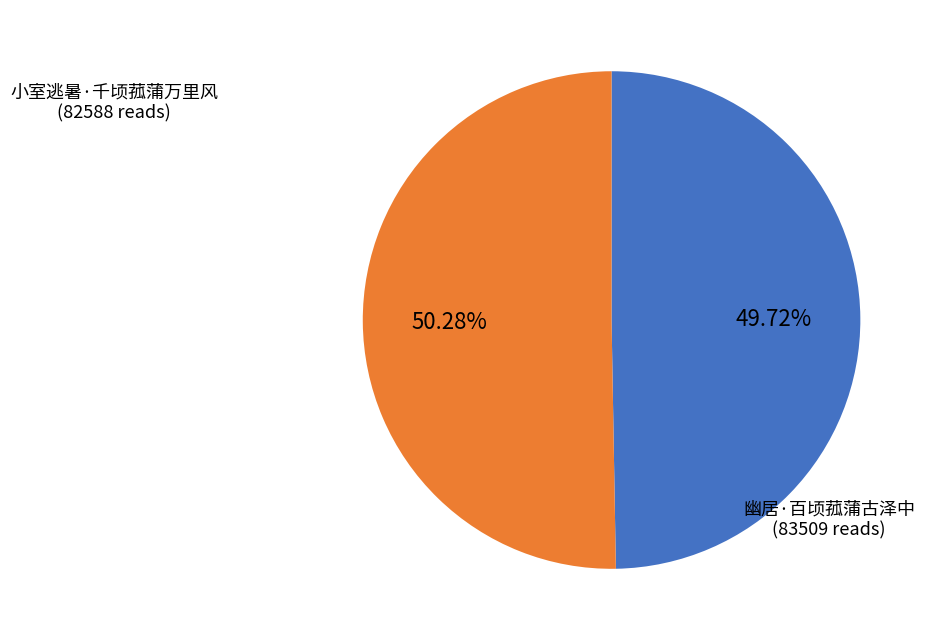

What is the ratio of the value at 幽居·百顷菰蒲古泽中 to the value at 小室逃暑·千顷菰蒲万里风?

1.0